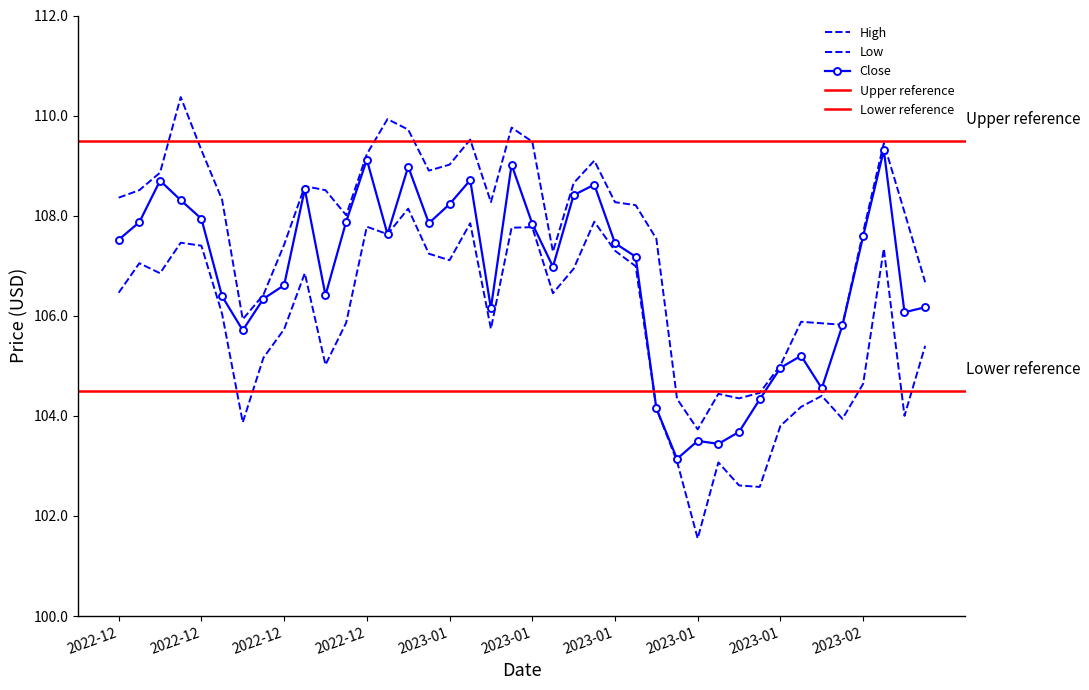

How many lines are shown in the chart?

3